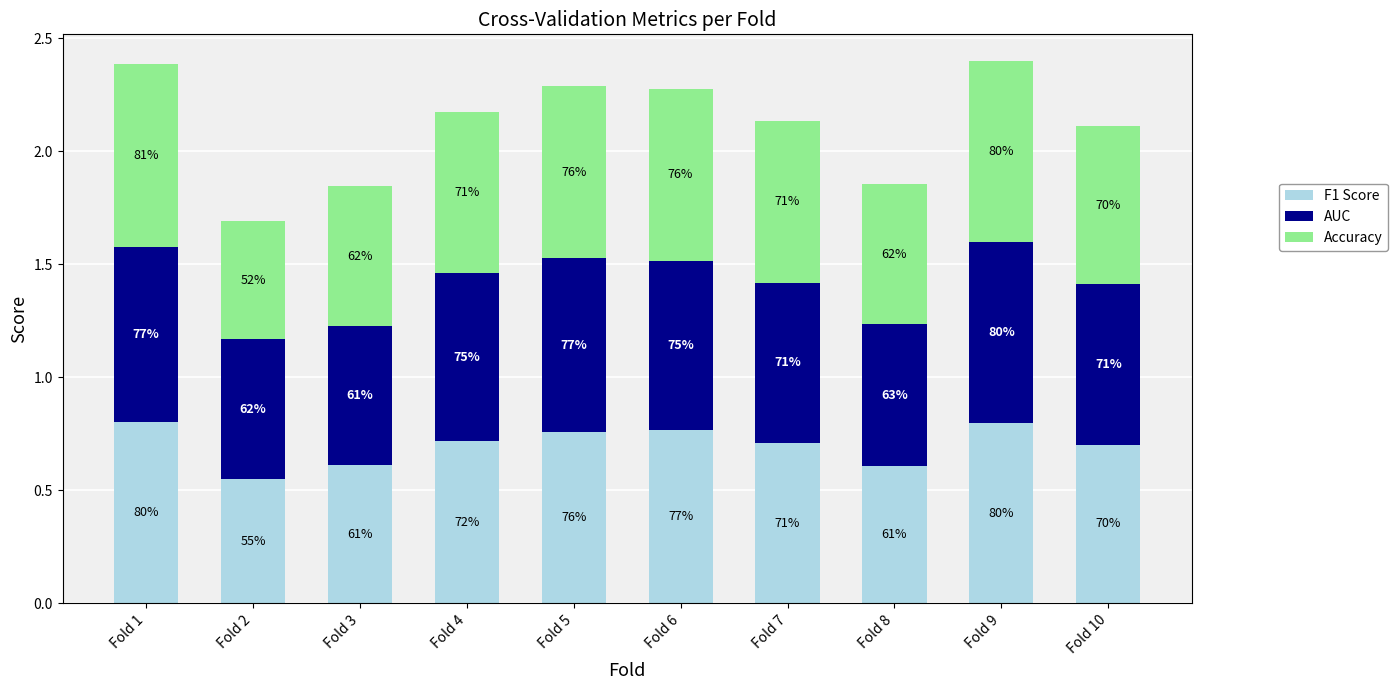

Does the chart contain any negative values?

No